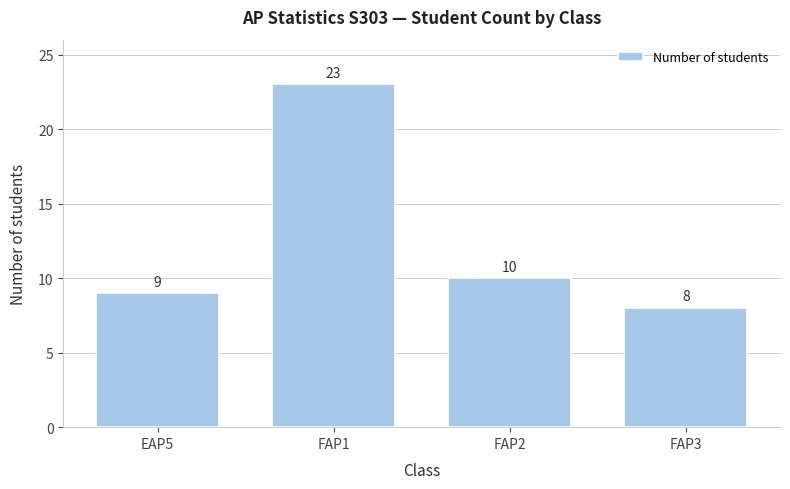

Reading left to right, transcribe all the data shown in this chart.

EAP5=9	FAP1=23	FAP2=10	FAP3=8